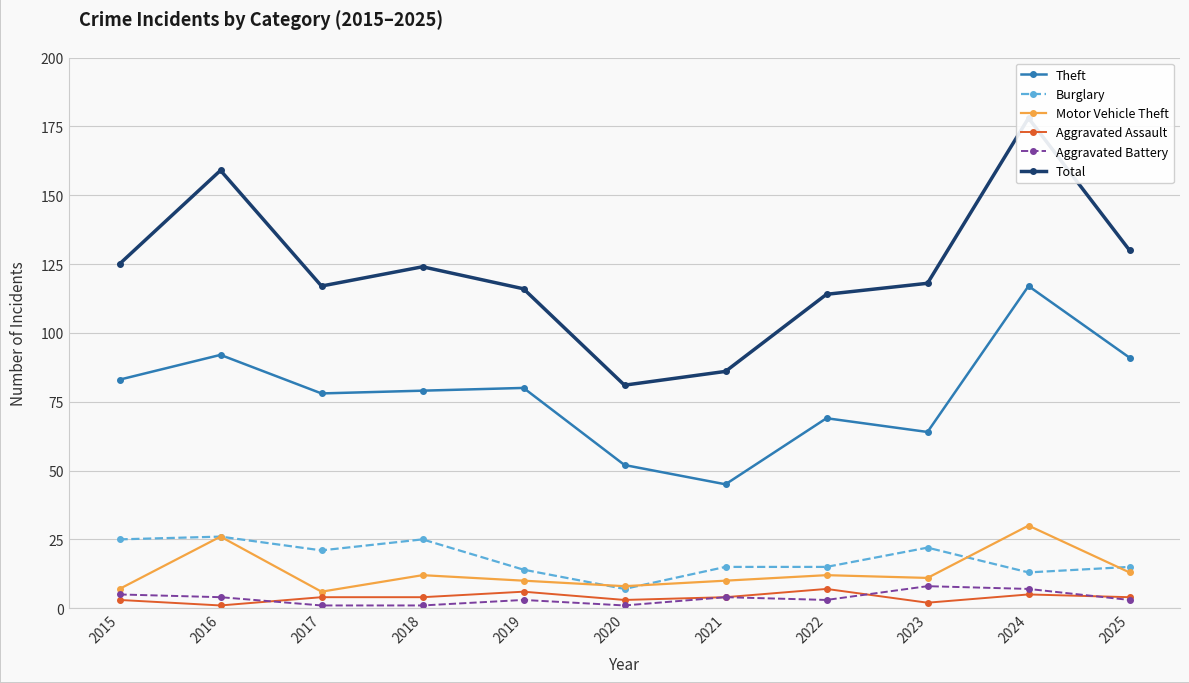

Where is Burglary nearest to the value 16?

2021